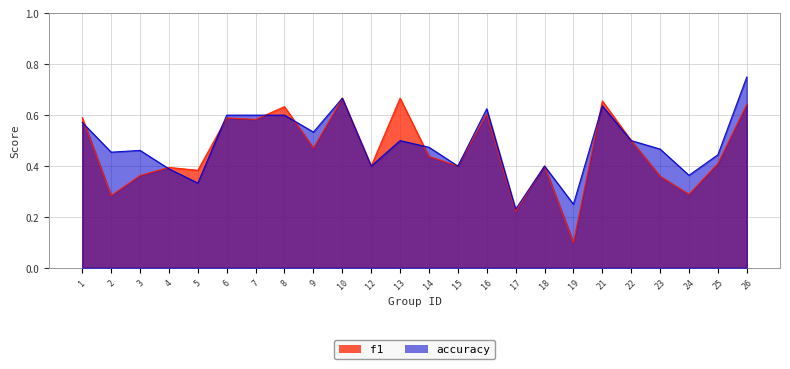

What is the total value across all series at 19?

0.3